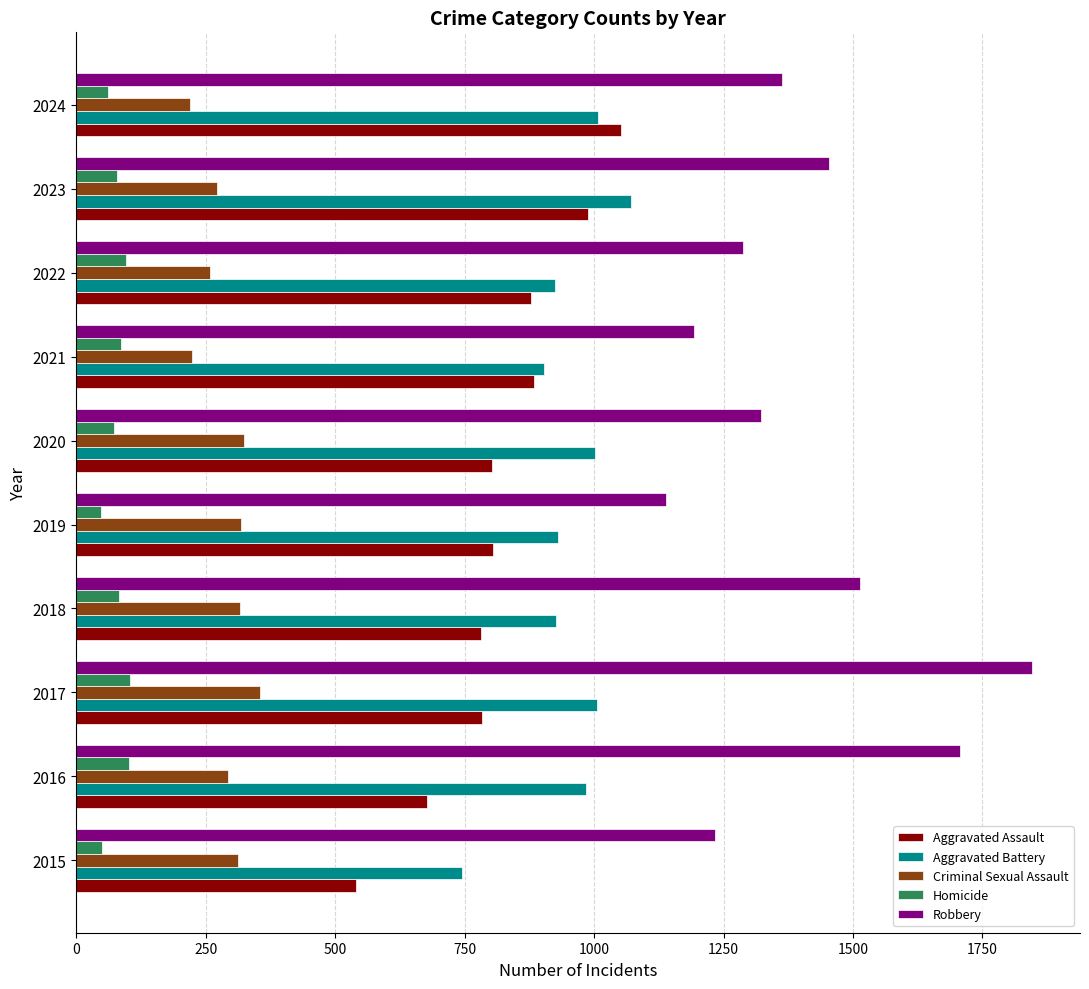

Is it true that Criminal Sexual Assault equals 271 at 2023?

True